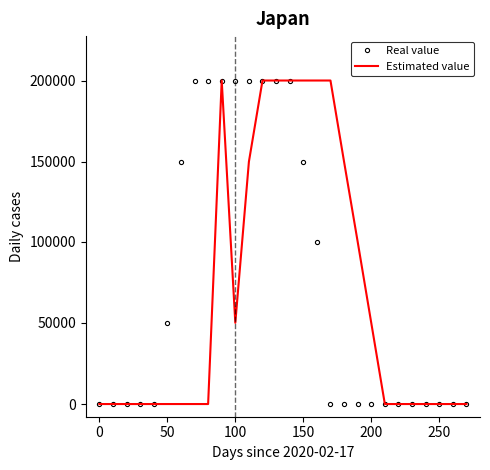

What are all the series names shown in the legend?

Real value, Estimated value